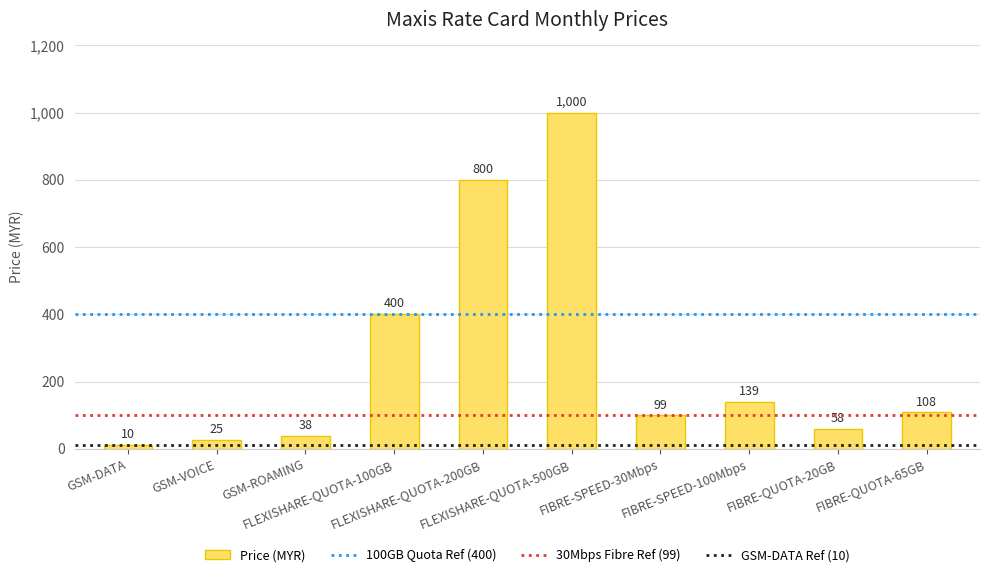

What is the minimum value shown in the chart?

10